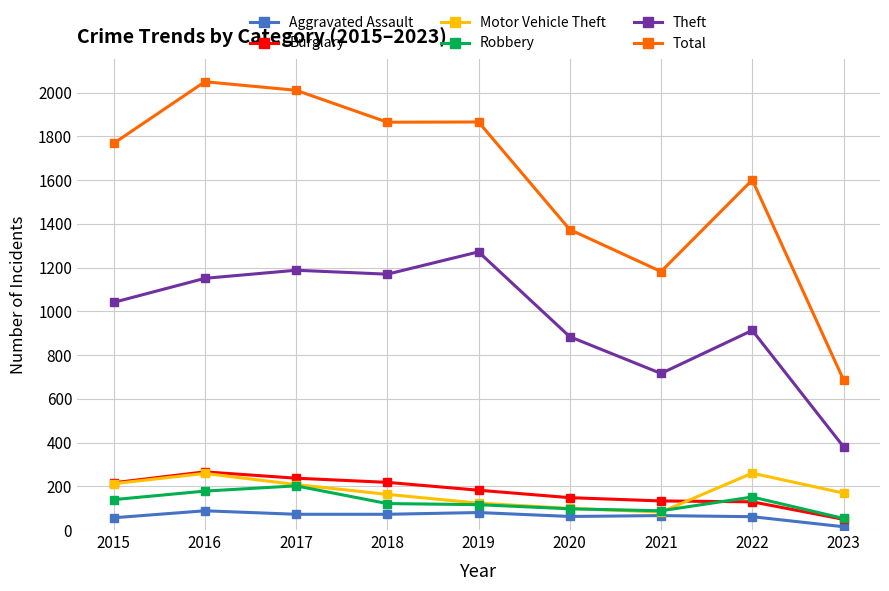

True or false: Aggravated Assault has a value of 61 at 2022.

True